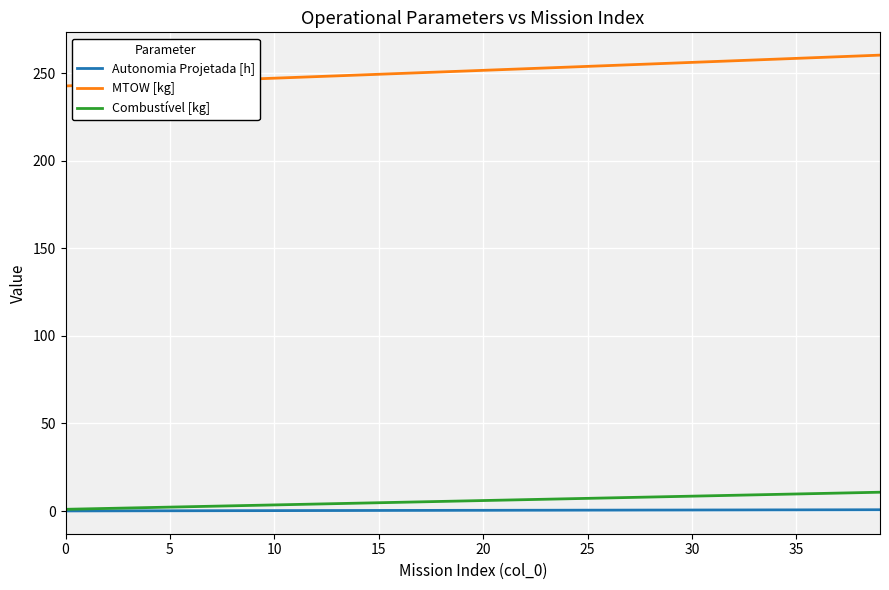

Which series has the widest spread of values?

MTOW [kg]